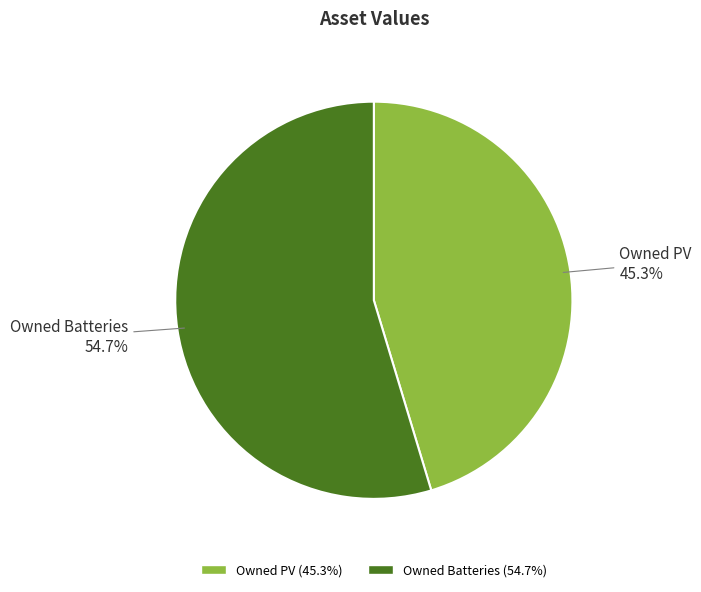

How many slices are in this pie chart?

2